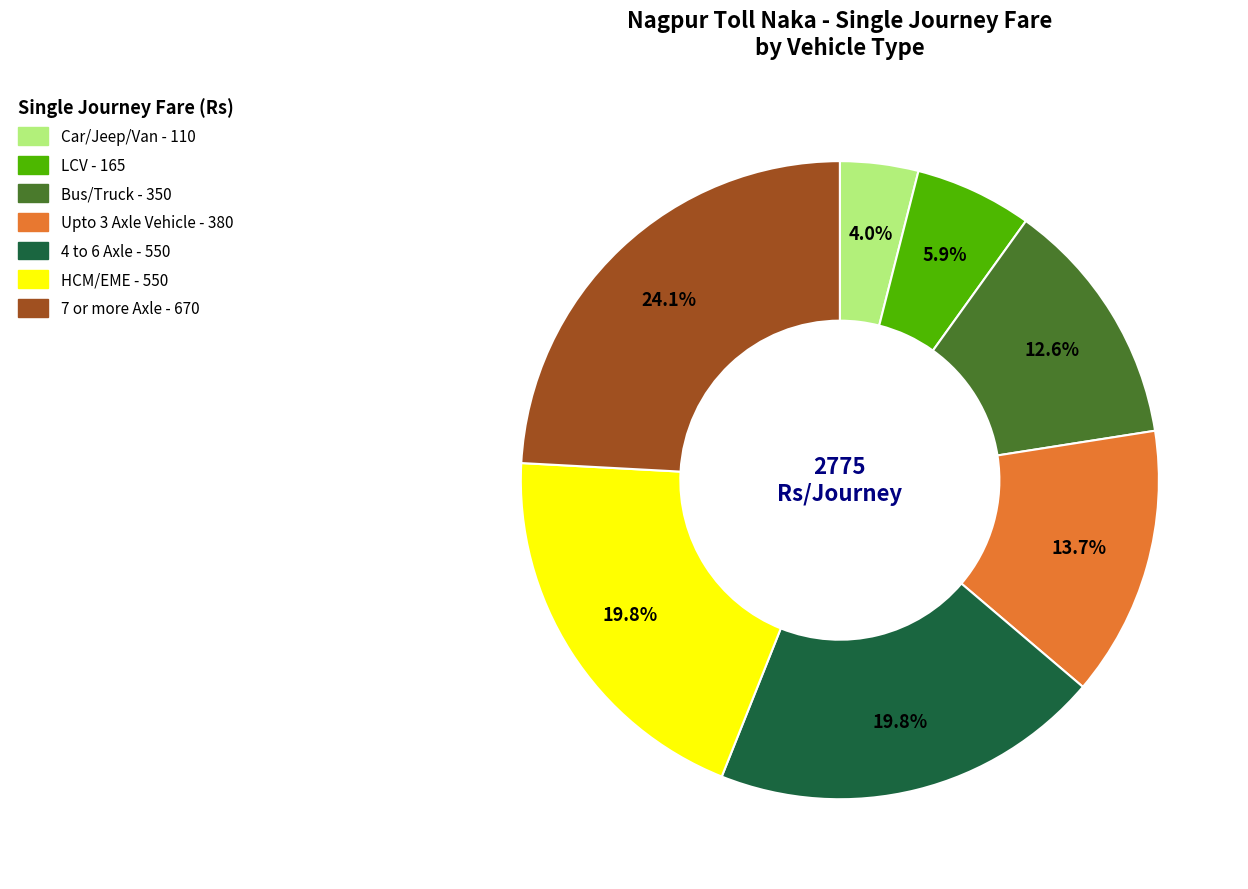

What is the smallest slice in the pie chart?

Car/Jeep/Van